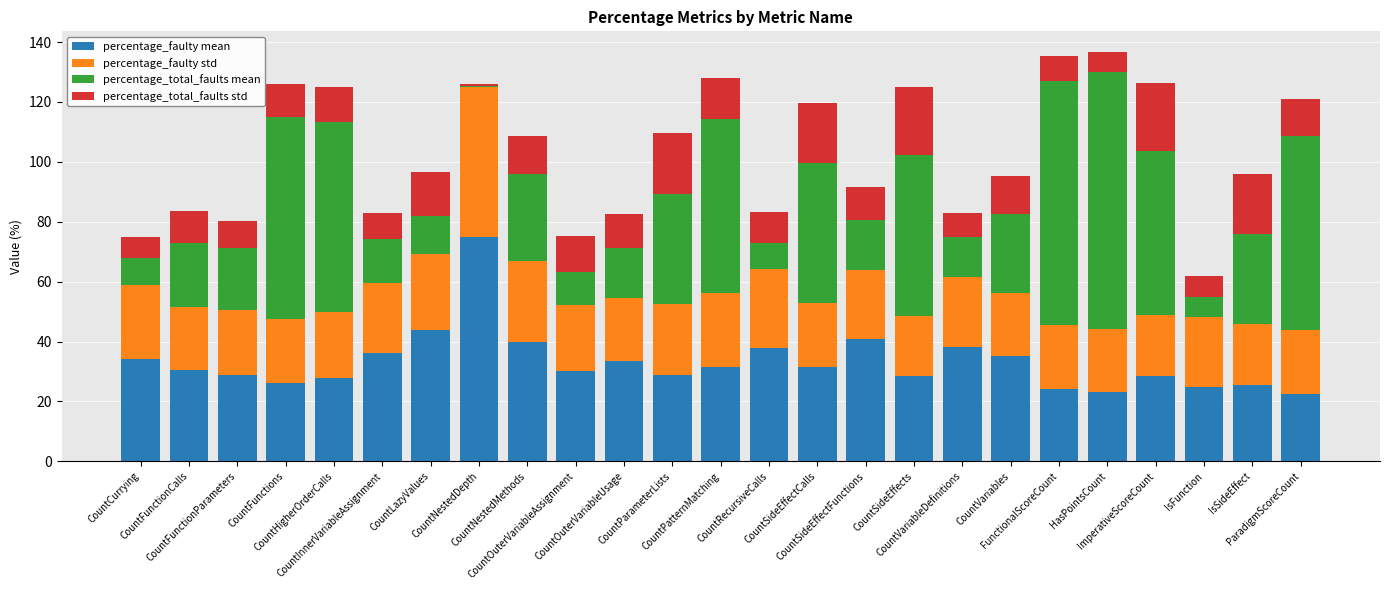

What are all the series names shown in the legend?

percentage_faulty mean, percentage_faulty std, percentage_total_faults mean, percentage_total_faults std